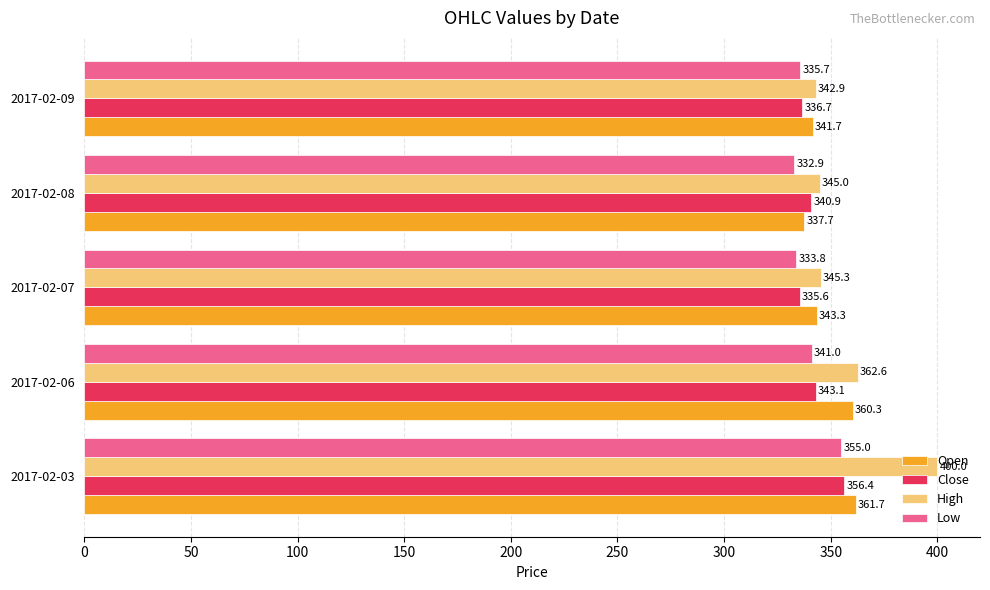

Is it true that High equals 345.0 at 2017-02-08?

True